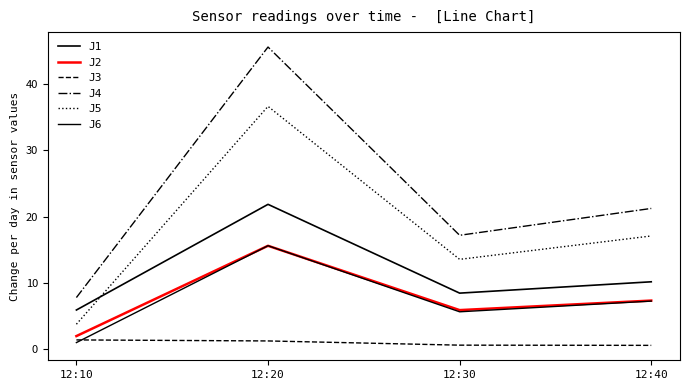

Does the chart display data point markers on the line(s)?

No